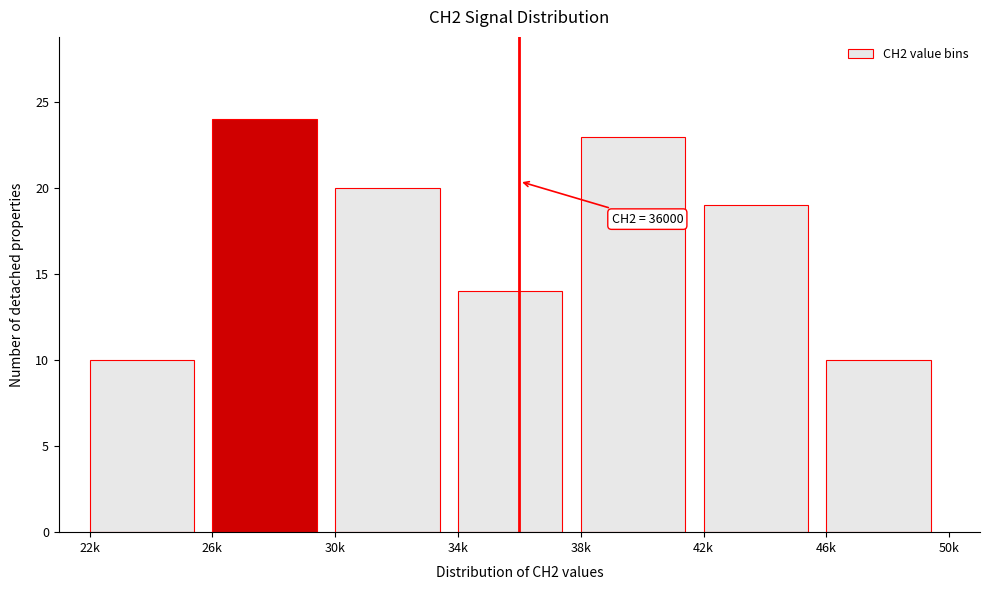

Reading left to right, extract all data points from this chart.

10	24	20	14	23	19	10